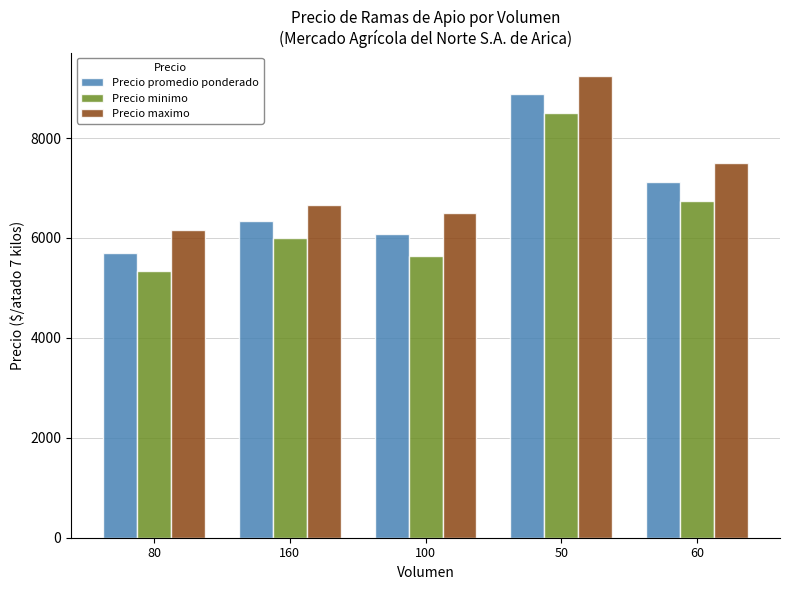

What is the greatest value displayed?

9250.0